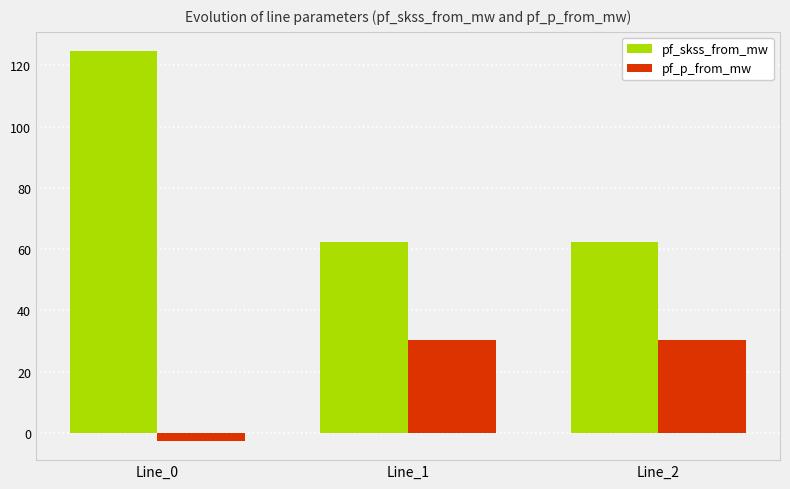

At which label does pf_skss_from_mw reach its peak?

Line_0